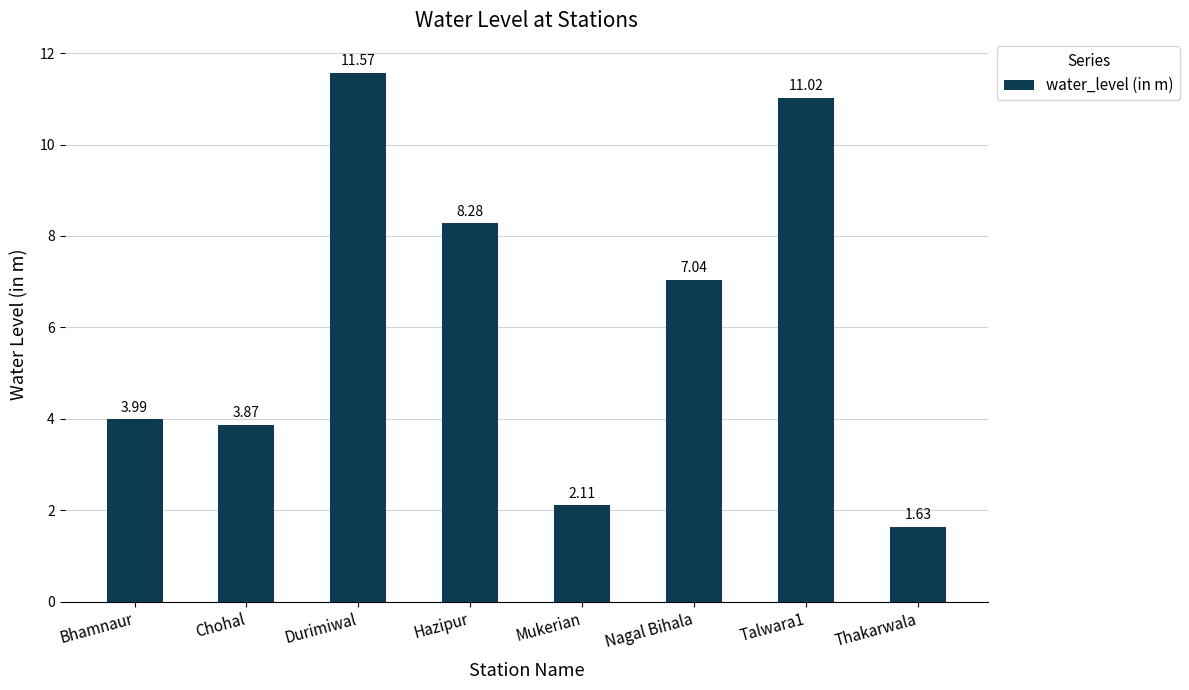

What is the difference between the maximum and second lowest values?

9.5